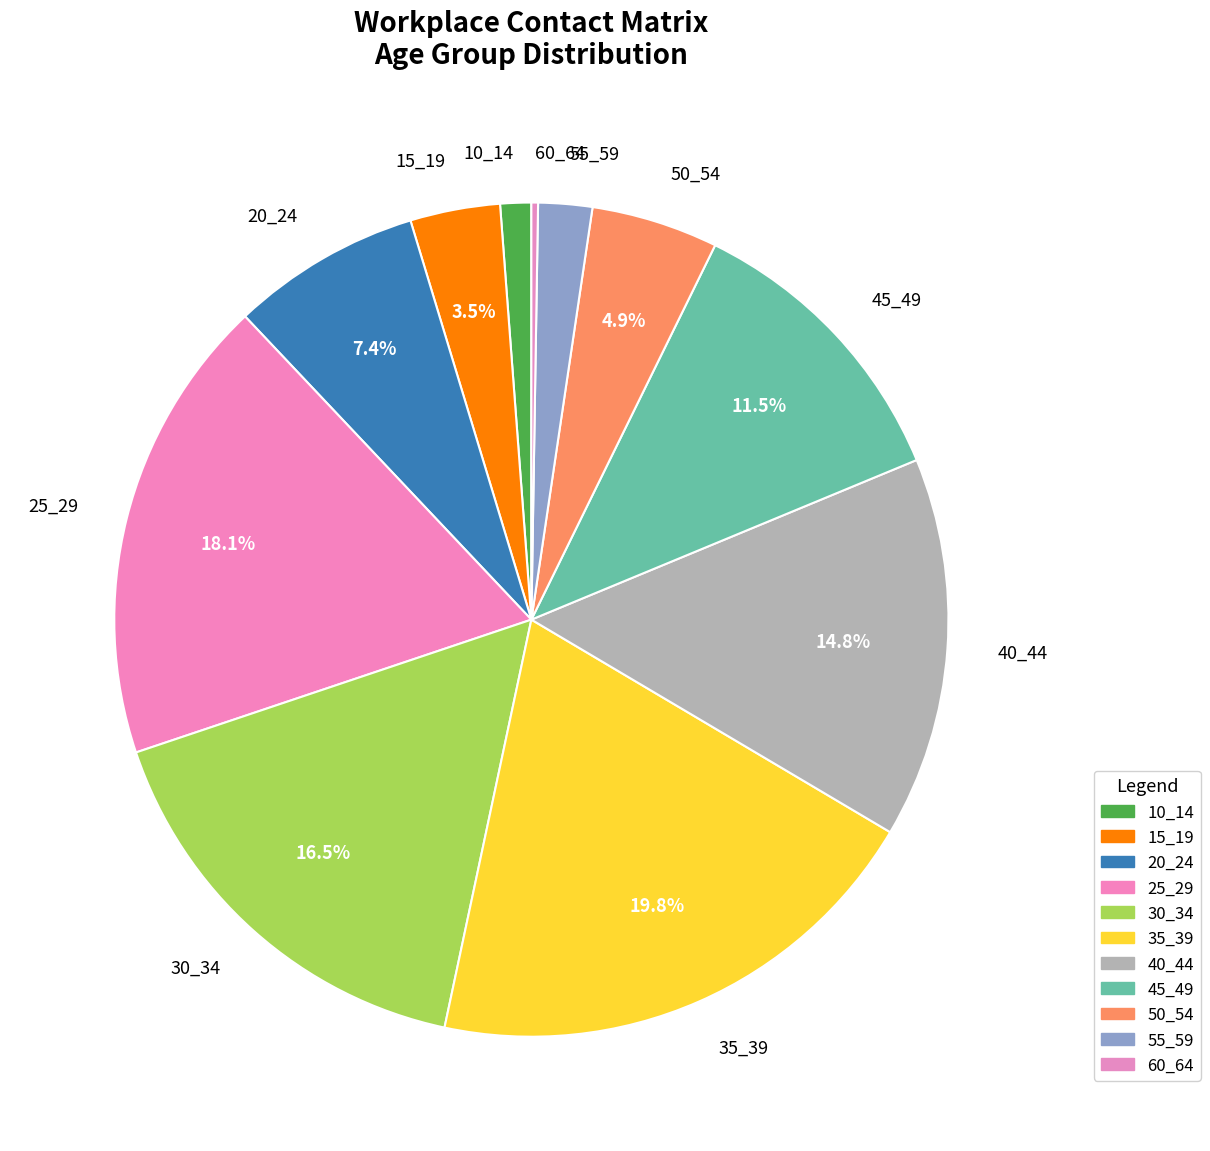

What is the largest slice in the pie chart?

35_39